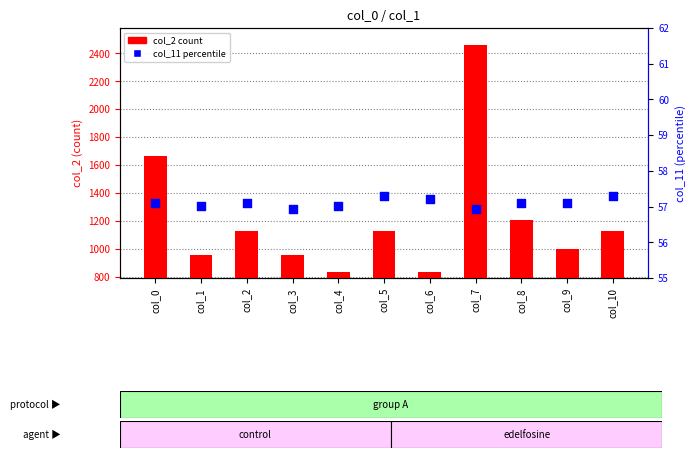

Which series reaches the minimum Y coordinate?

col_11 (percentile)